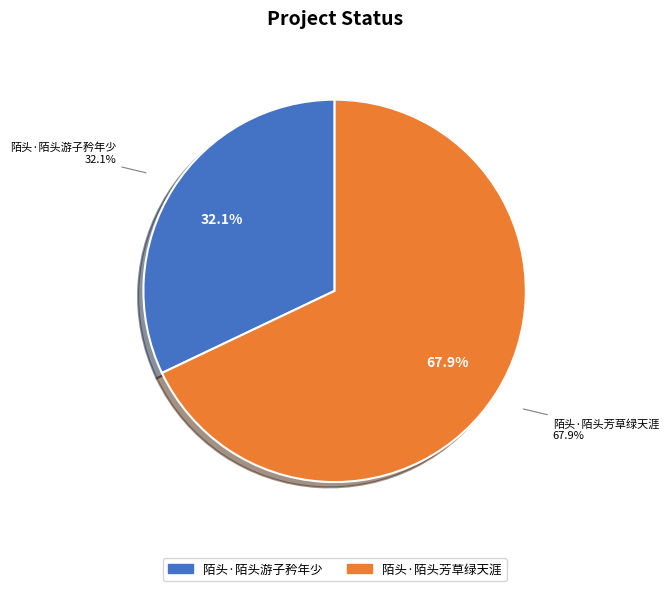

To the nearest percent, what portion does 陌头·陌头芳草绿天涯 represent?

68%